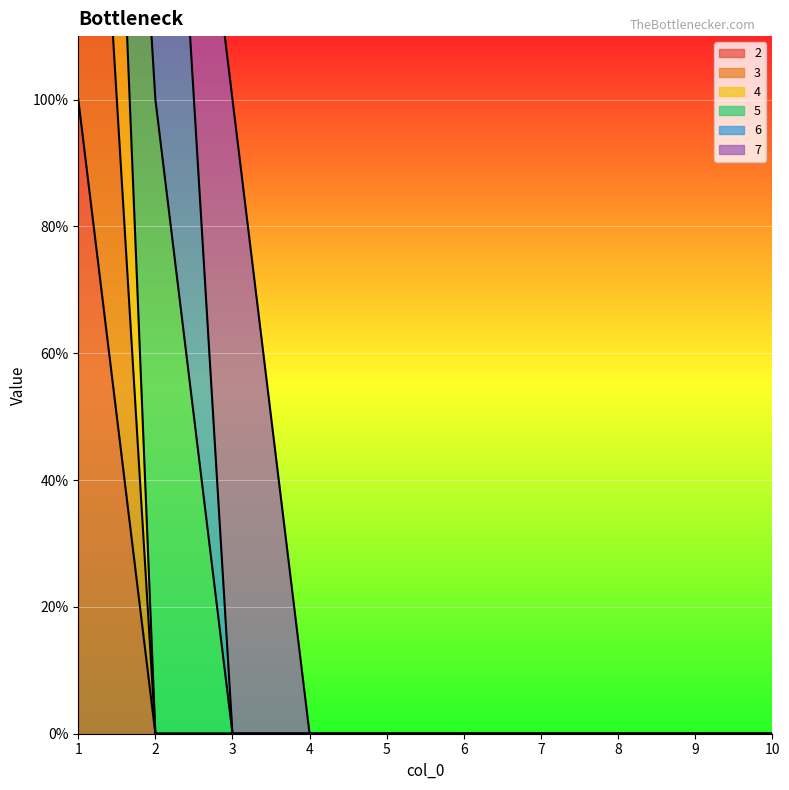

True or false: 2 and 3 cross at least once.

False